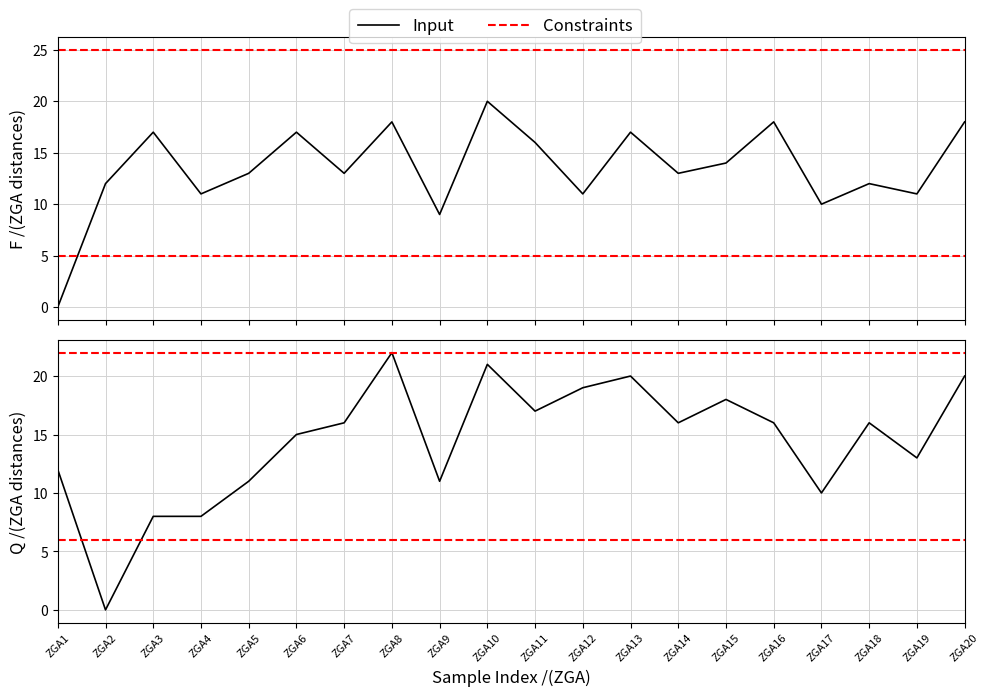

How many data points in Row2_distances are above 16?

7